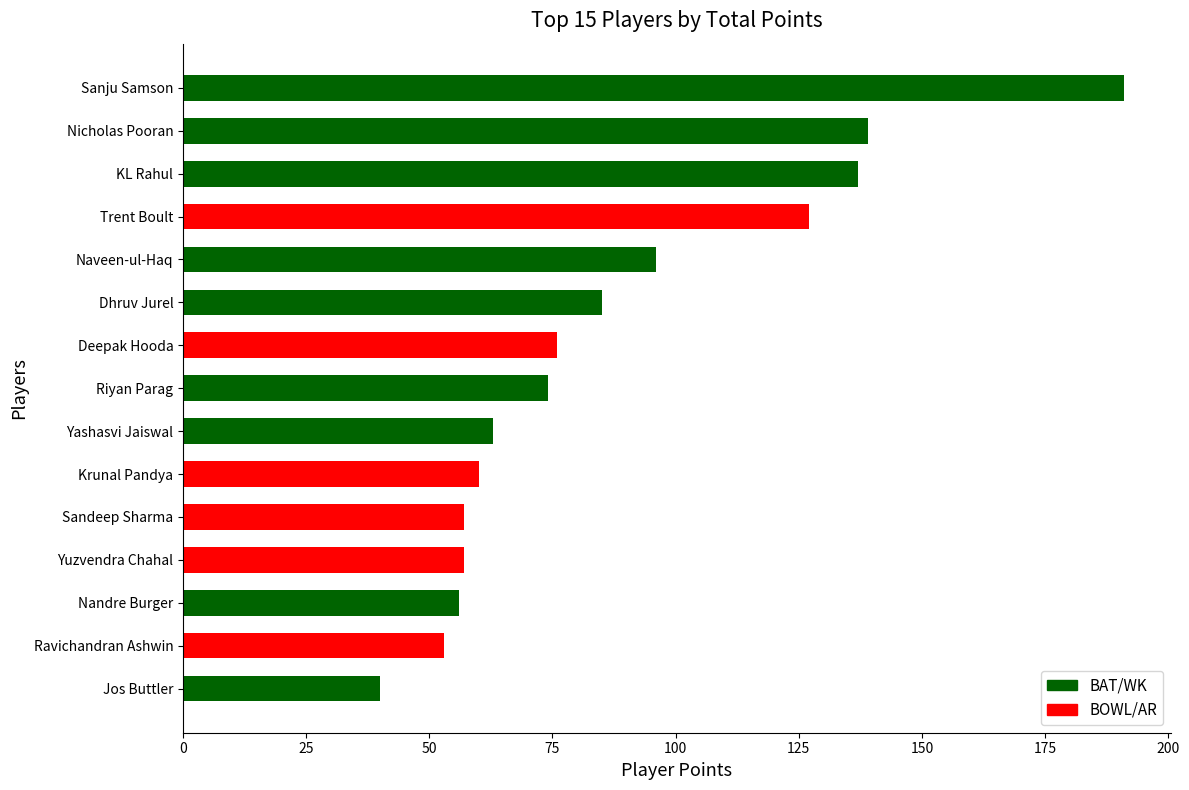

Between KL Rahul and Riyan Parag, which is larger?

KL Rahul